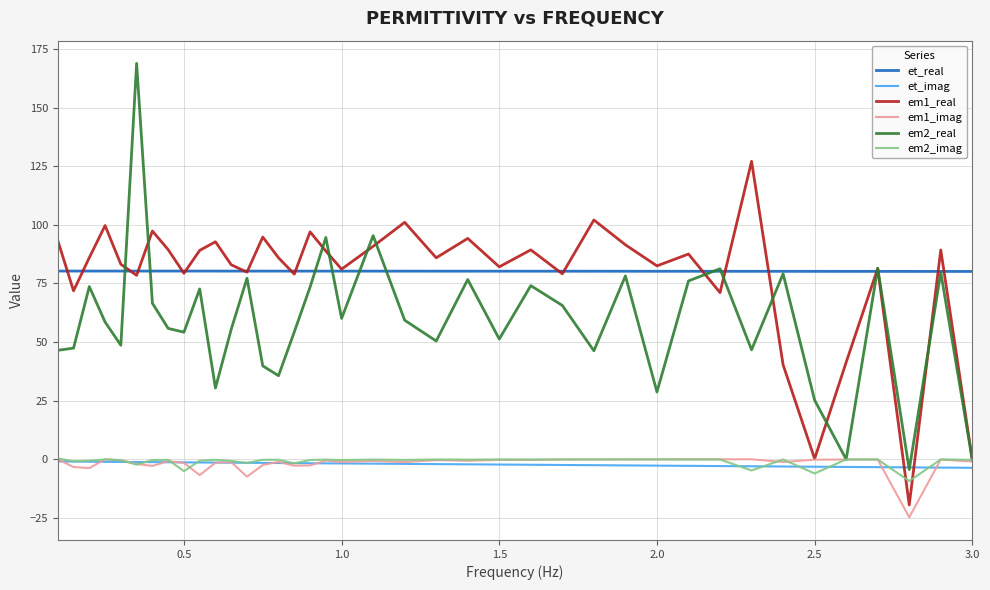

What is the highest value of the em1_real series?

127.1